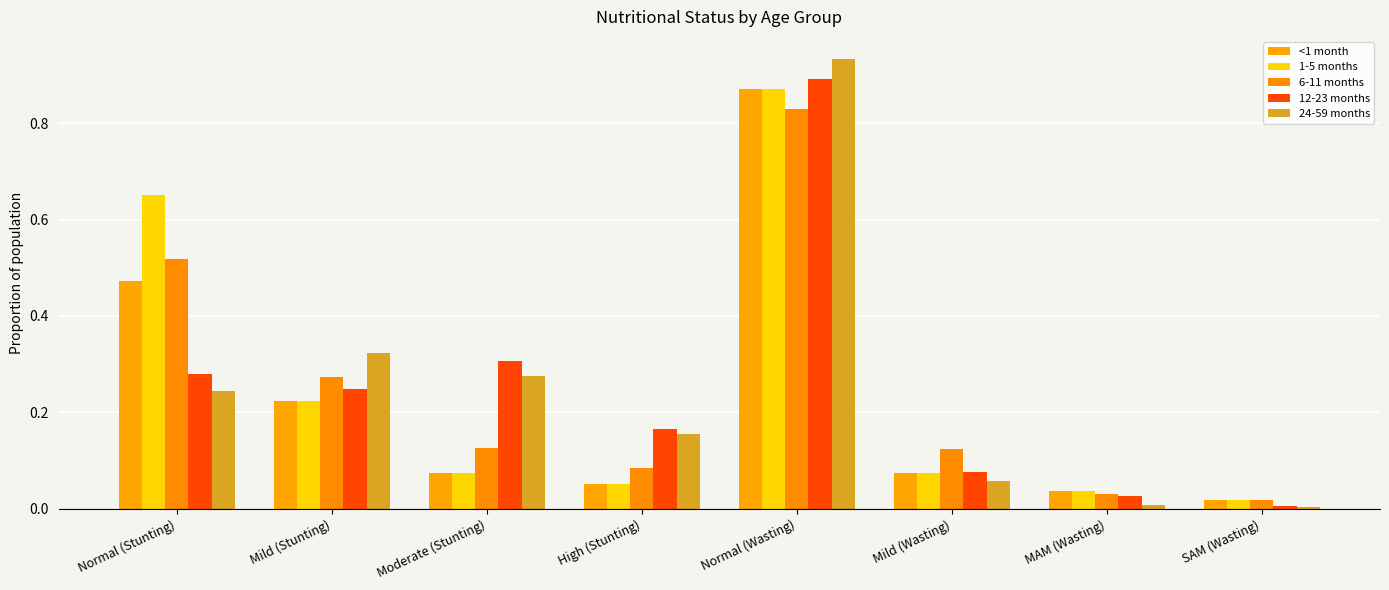

How many bars are there in each group?

5